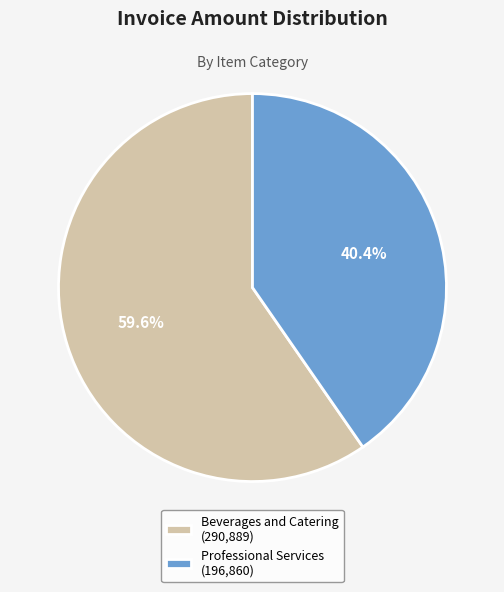

To the nearest percent, what portion does Beverages and Catering represent?

60%